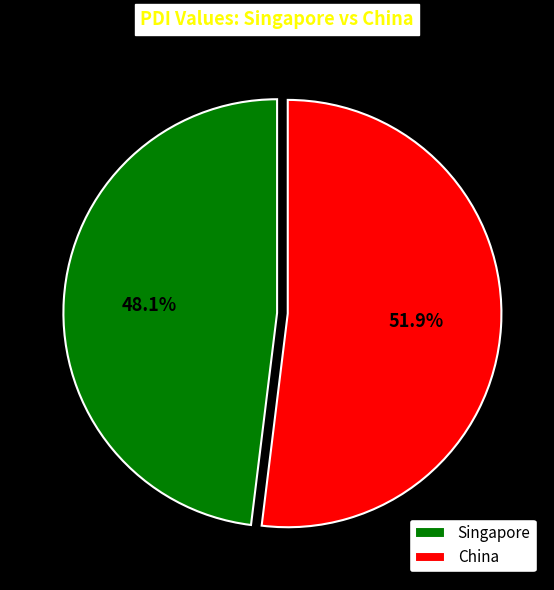

To the nearest percent, what portion does China represent?

52%